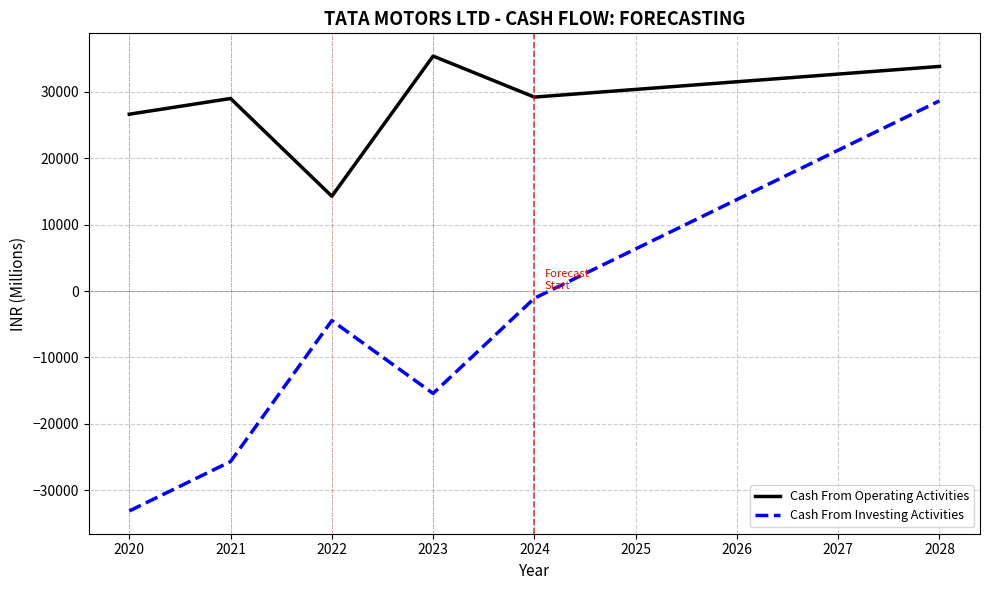

Which category has the highest value across all series?

2023